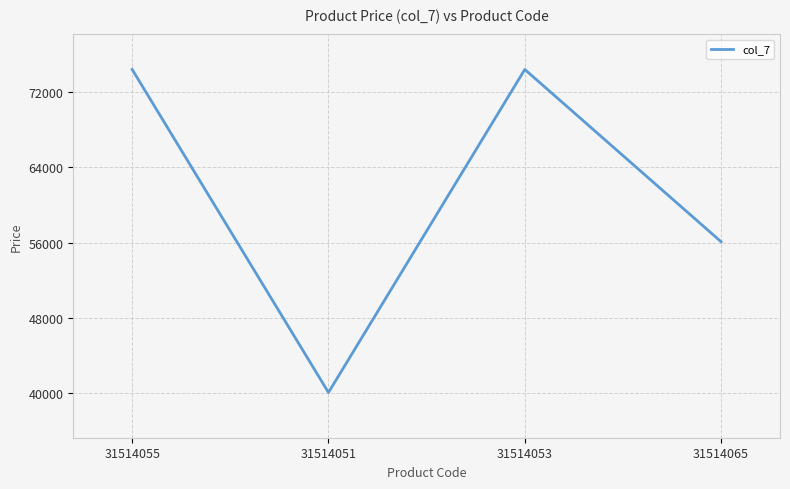

How many values are between 56105 and 74425?

3